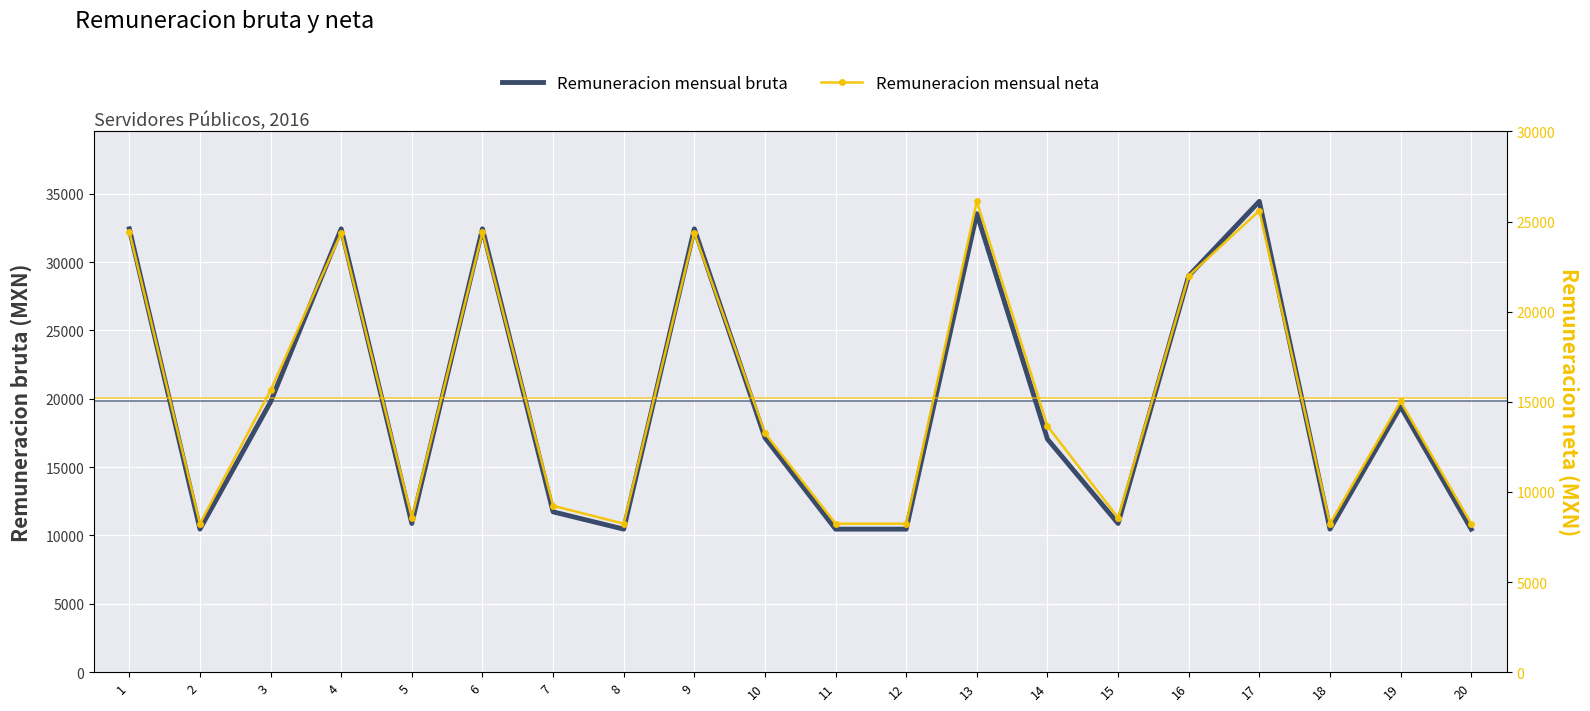

Count the number of categories in the chart.

20